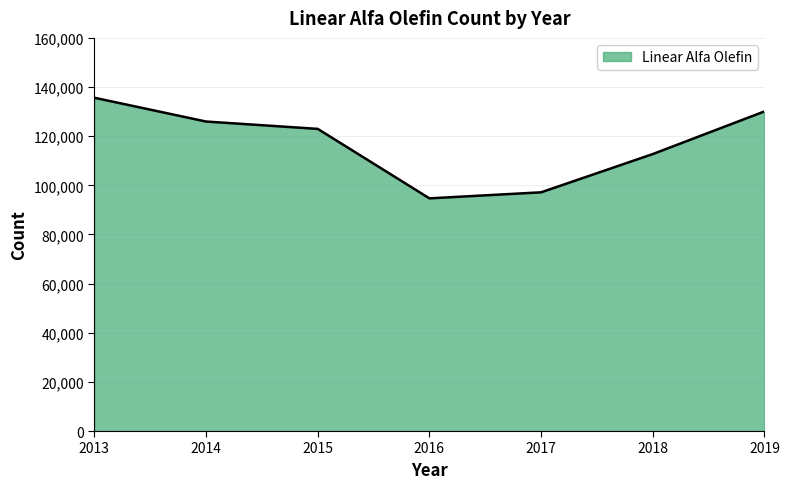

True or false: the data shows 196059 at 2014.

False